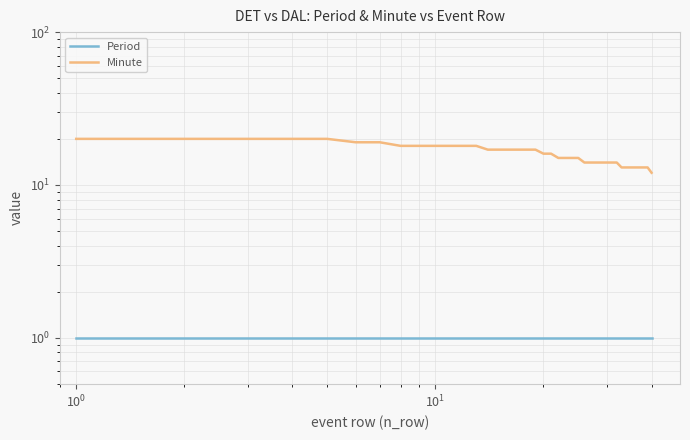

What is the value of the Minute point at the 21st from the left?

16